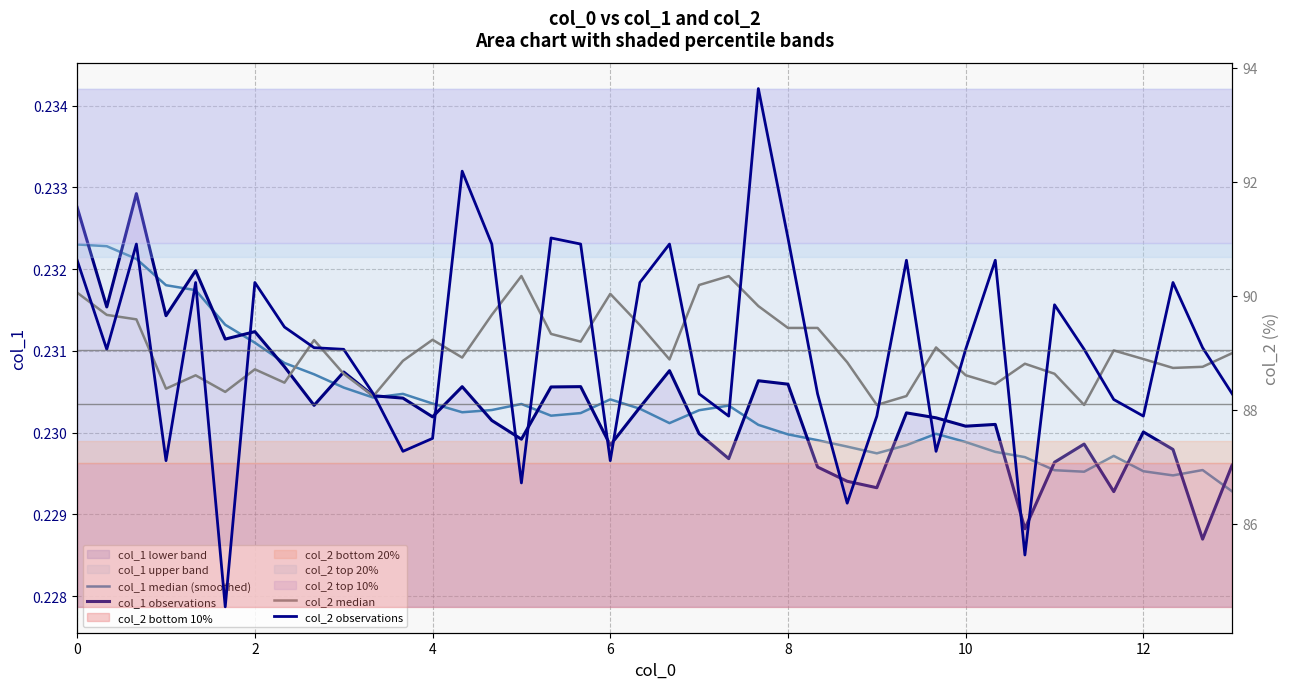

True or false: col_1 median (smoothed) has more than 2 points higher than both neighbors.

True